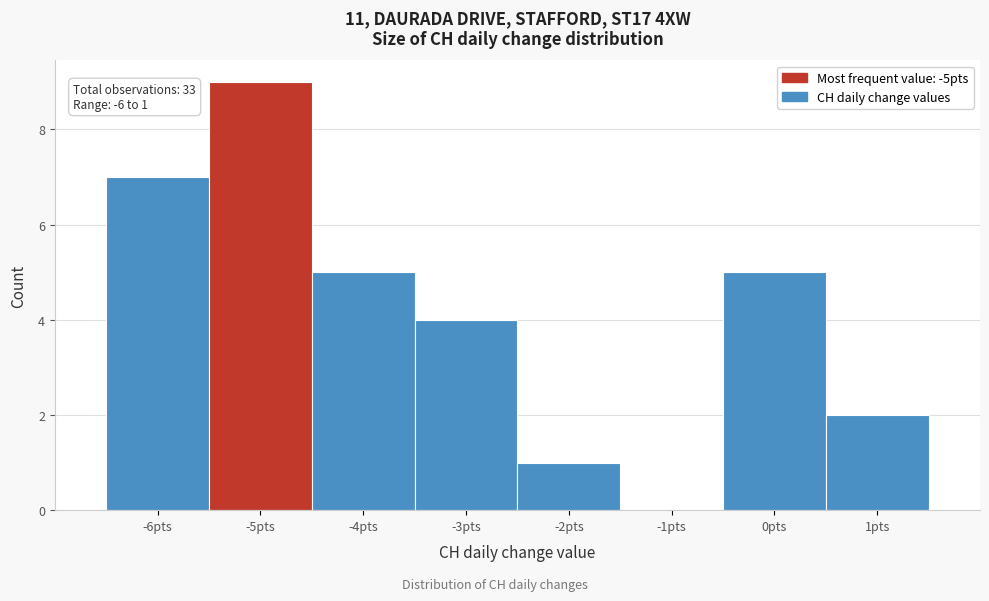

Over which range of the x-axis is the bar tallest?

-5.5 to -4.5